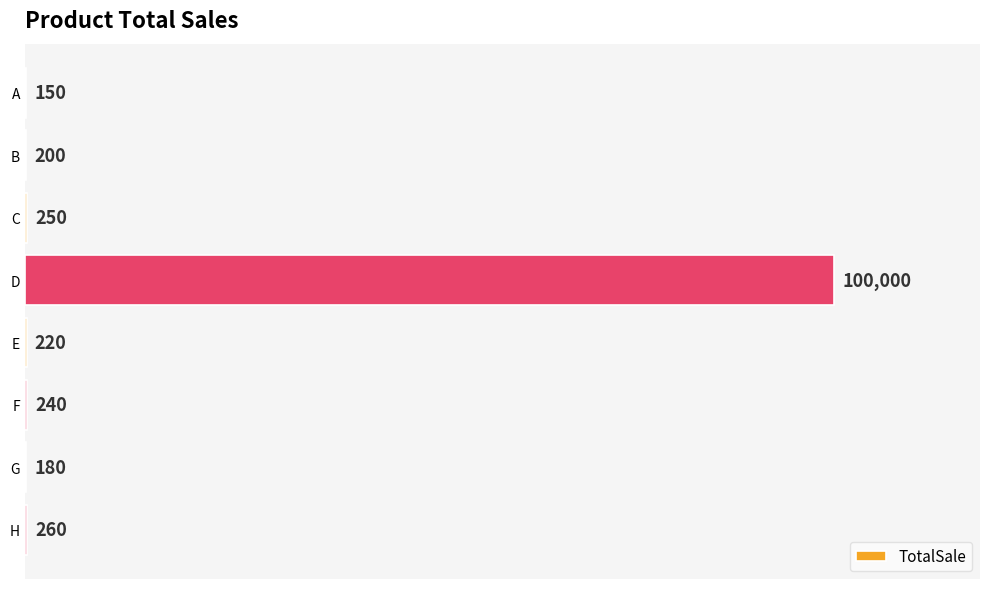

What is the ratio of the value at F to the value at B?

1.2